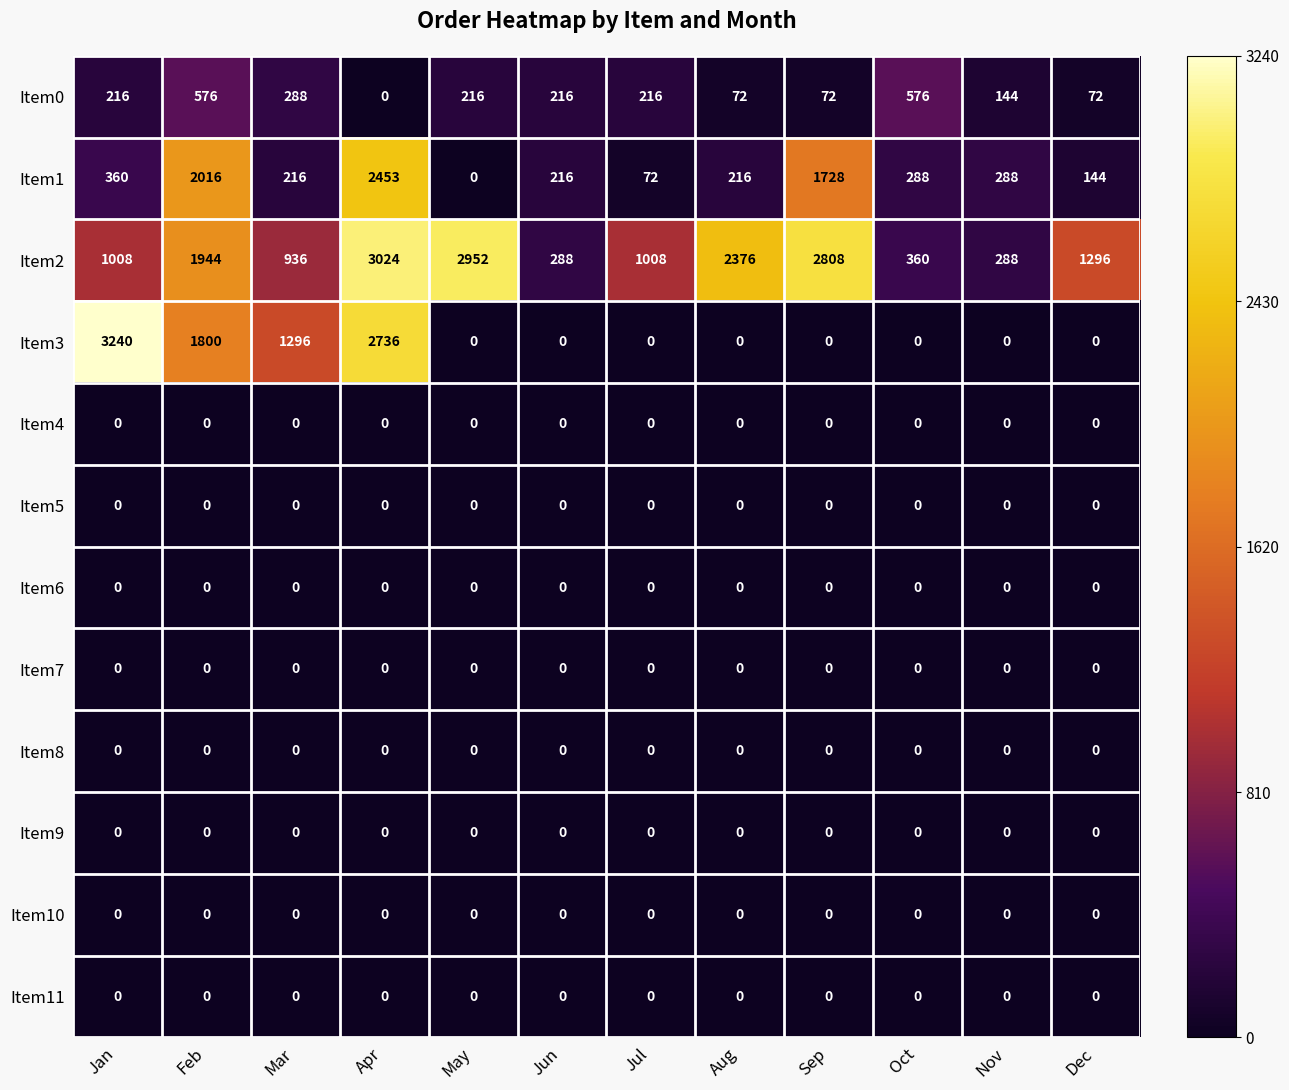

True or false: Item0 has a value of 288 at Mar.

True